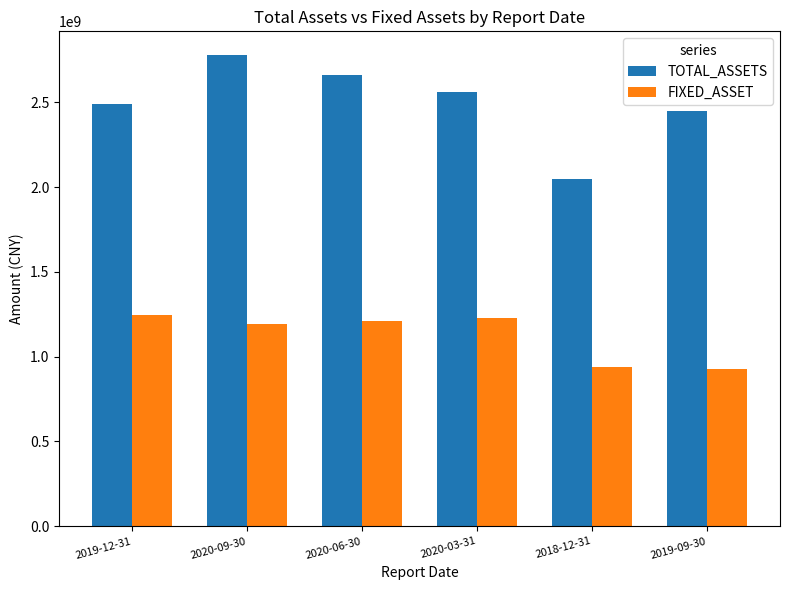

What is the label of the 4th bar from the right?

2020-06-30